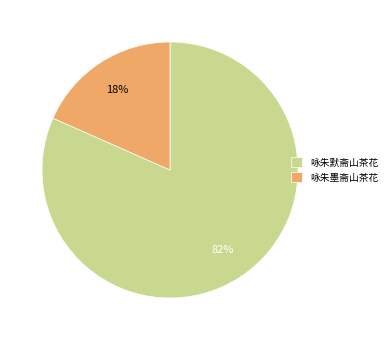

How many slices are in this pie chart?

2